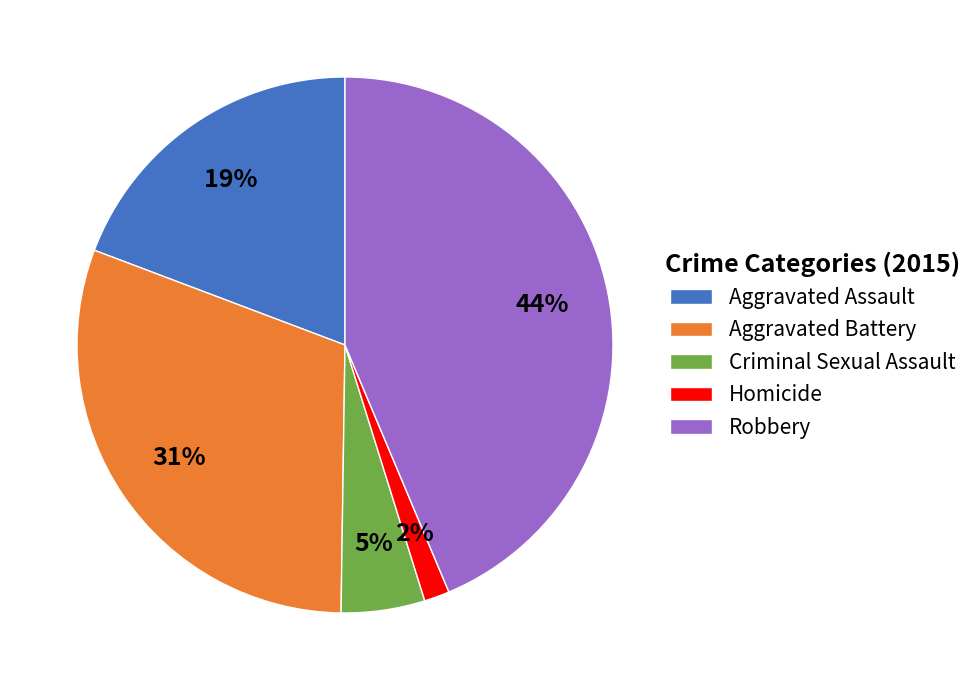

Rank the categories by value from lowest to highest.

Homicide, Criminal Sexual Assault, Aggravated Assault, Aggravated Battery, Robbery